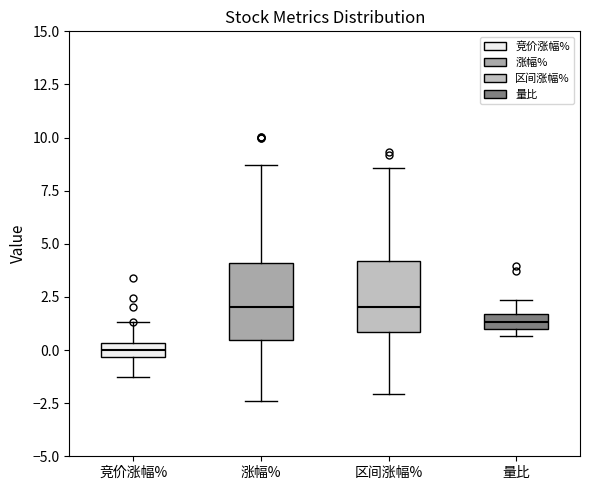

Which box has the lowest median line?

竞价涨幅%